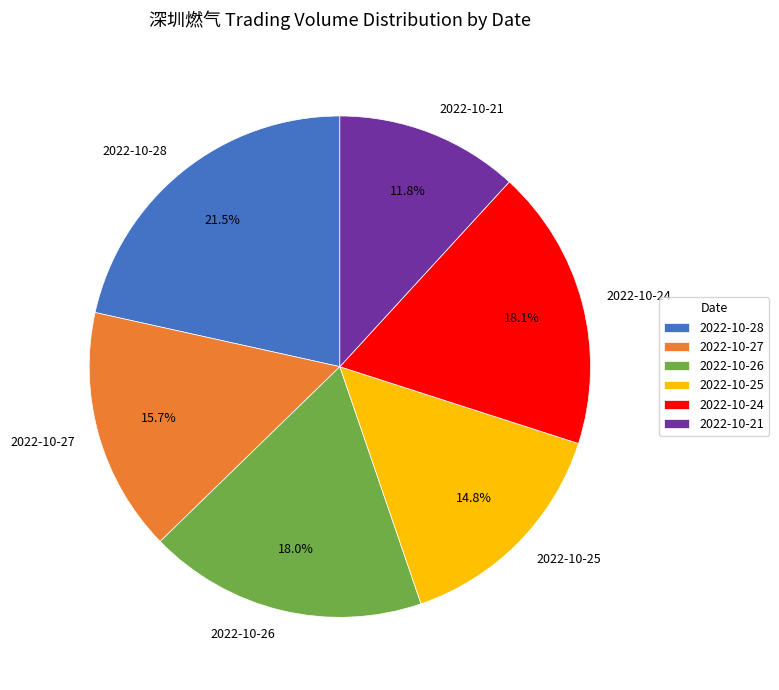

Which slice is the largest?

2022-10-28